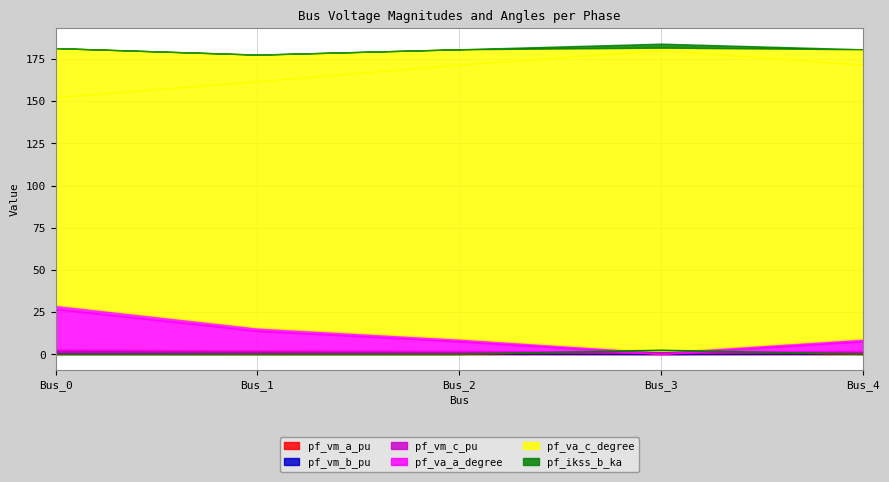

Where is the first local maximum for pf_vm_a_pu?

Bus_1